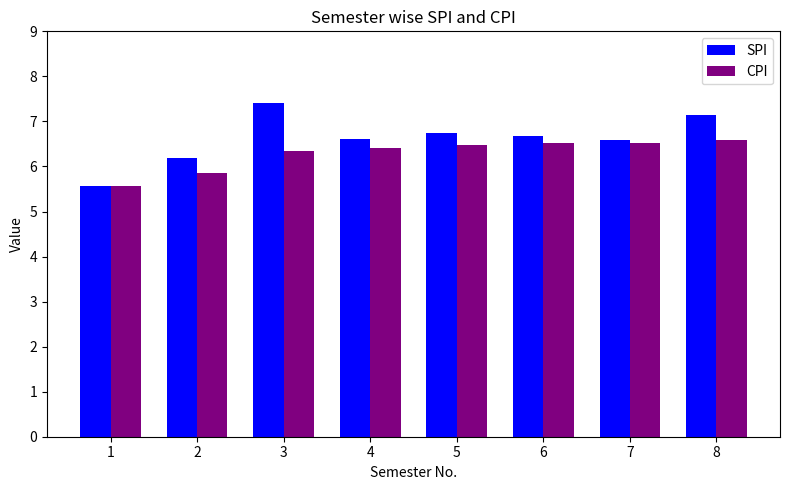

List the series in order of their peak value, highest first.

SPI, CPI